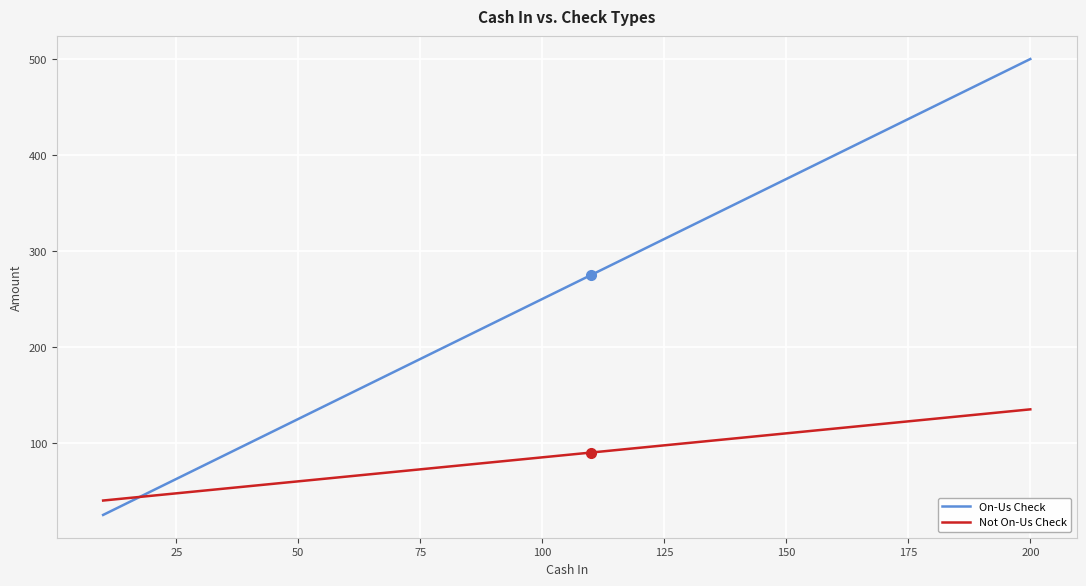

Does the chart have visible grid lines?

Yes